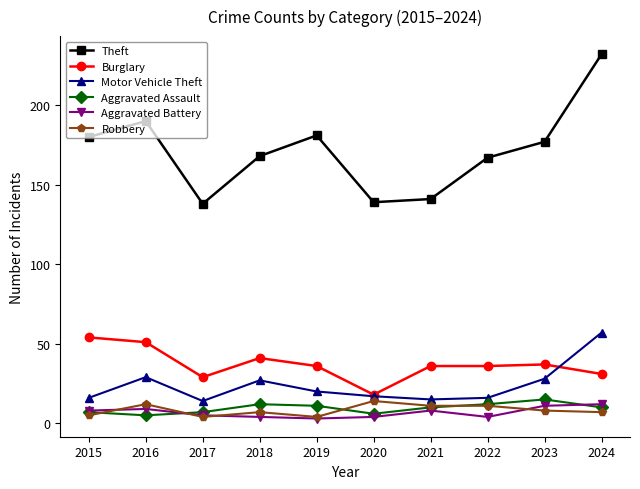

True or false: Aggravated Battery and Burglary cross at least once.

False